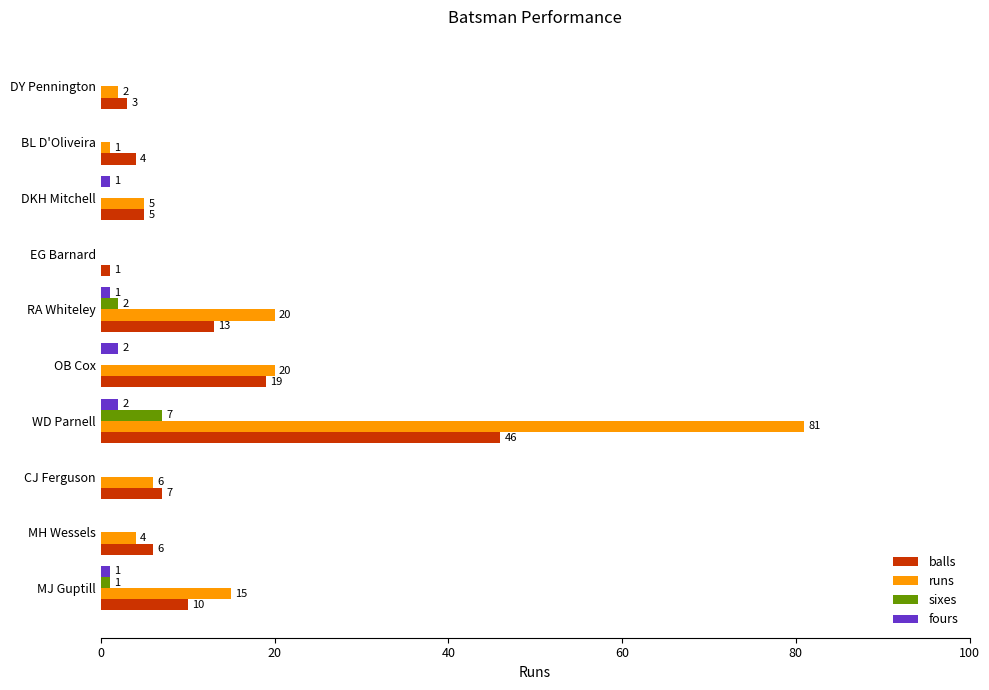

Between OB Cox and DY Pennington, which series saw the biggest shift?

runs